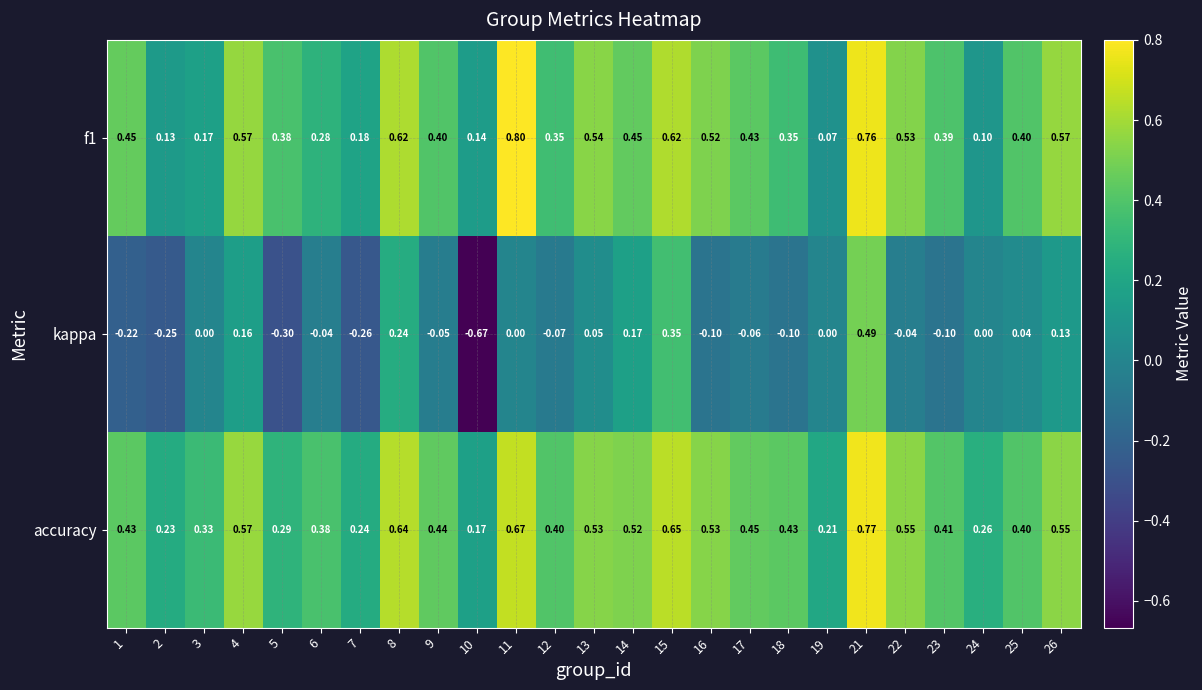

Which series has the largest total across all categories?

accuracy